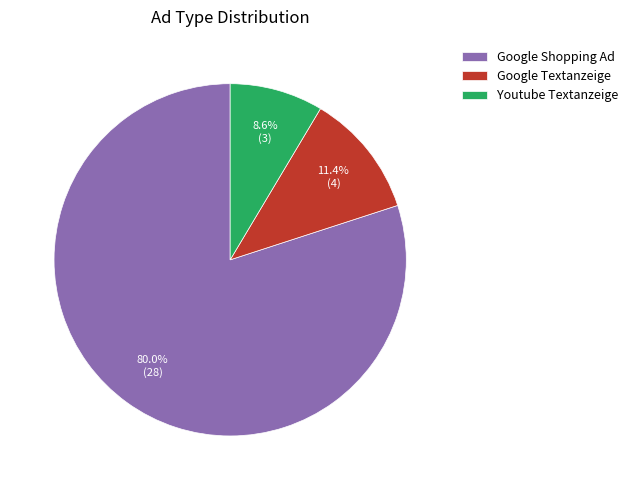

How many slices are in this pie chart?

3